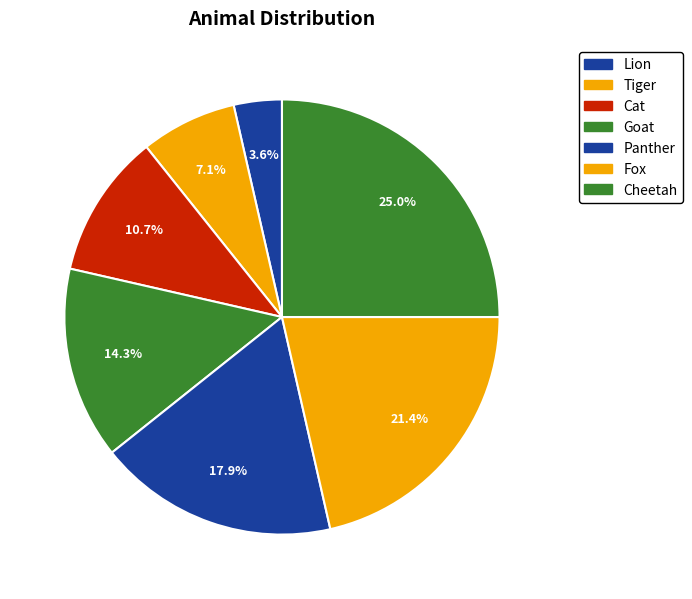

What is the smallest slice in the pie chart?

Lion